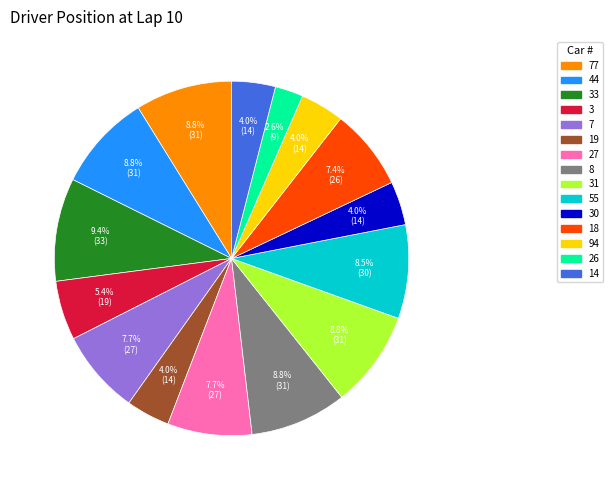

Is 19 the majority of the pie?

No